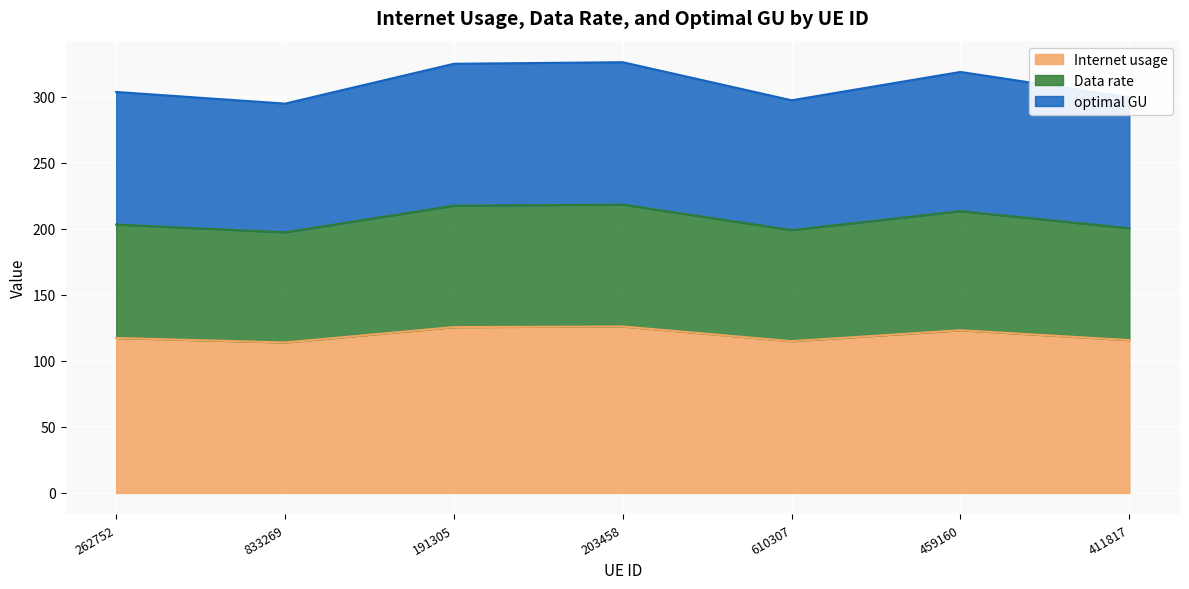

What is the total value across all series at 191305?

325.1